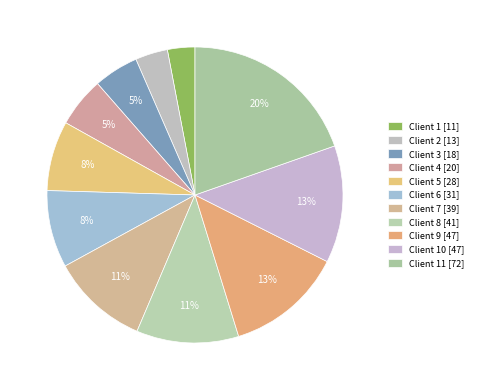

How many segments does this pie chart have?

11